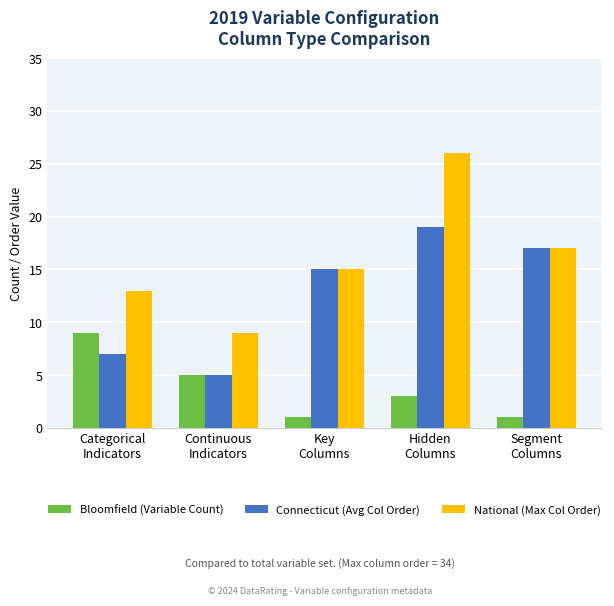

Rank the series by their maximum value, from lowest to highest.

Bloomfield (Variable Count), Connecticut (Avg Col Order), National (Max Col Order)